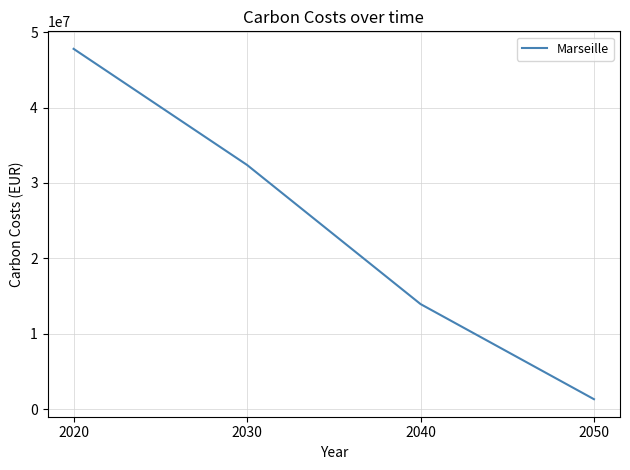

Reading left to right, transcribe all the data shown in this chart.

47784580.9	32388466.6	13944855.4	1328523.6